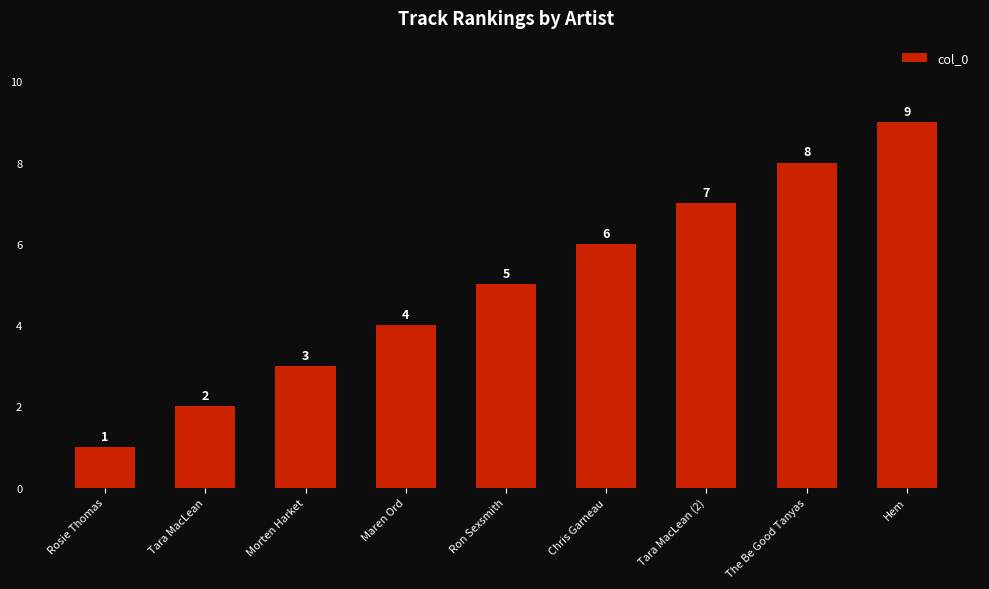

Does the chart contain stacked bars?

No